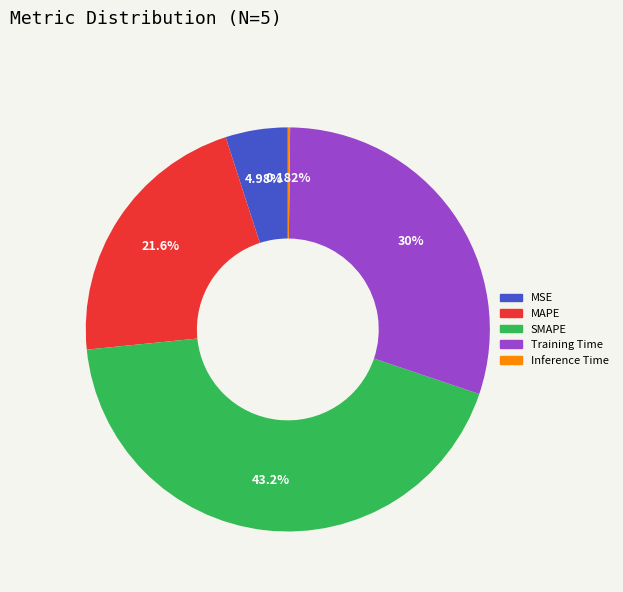

Do MSE and MAPE together represent more than half of the pie?

No